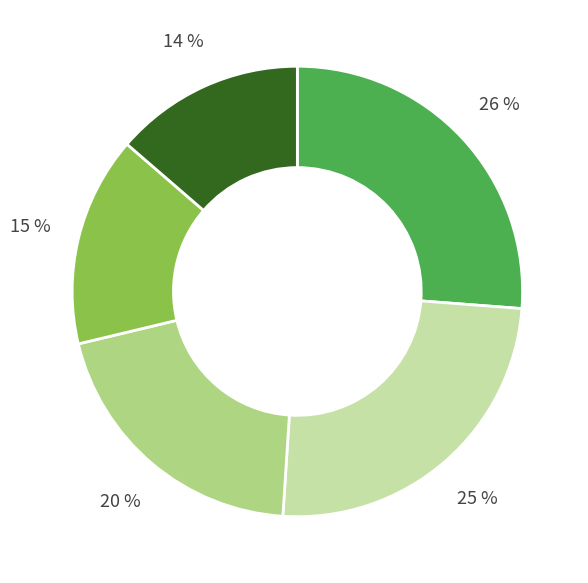

How many segments does this pie chart have?

5